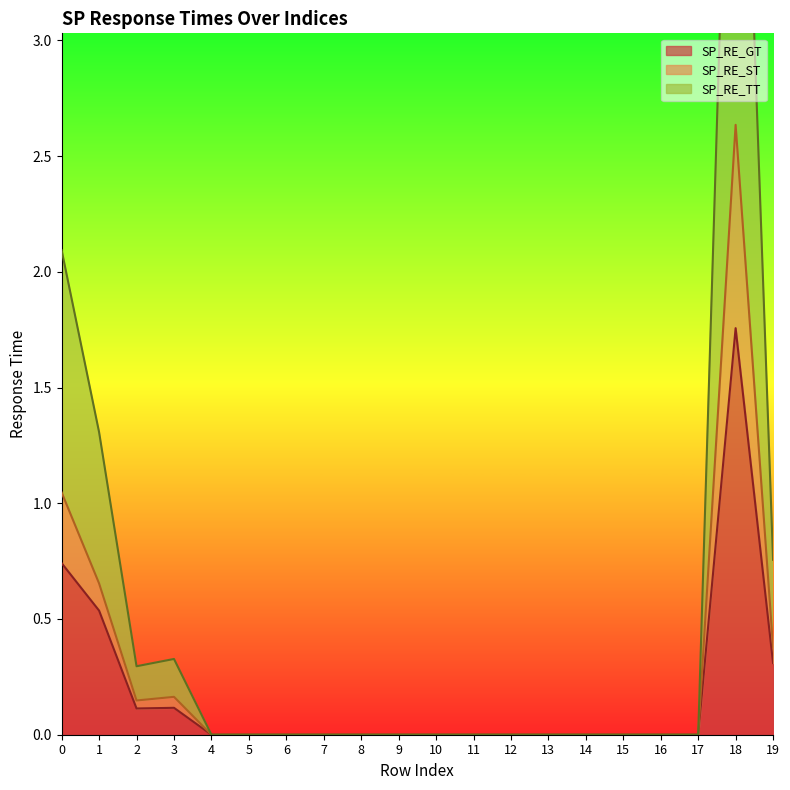

What is the difference between the maximum and minimum values in the SP_RE_TT series?

5.3